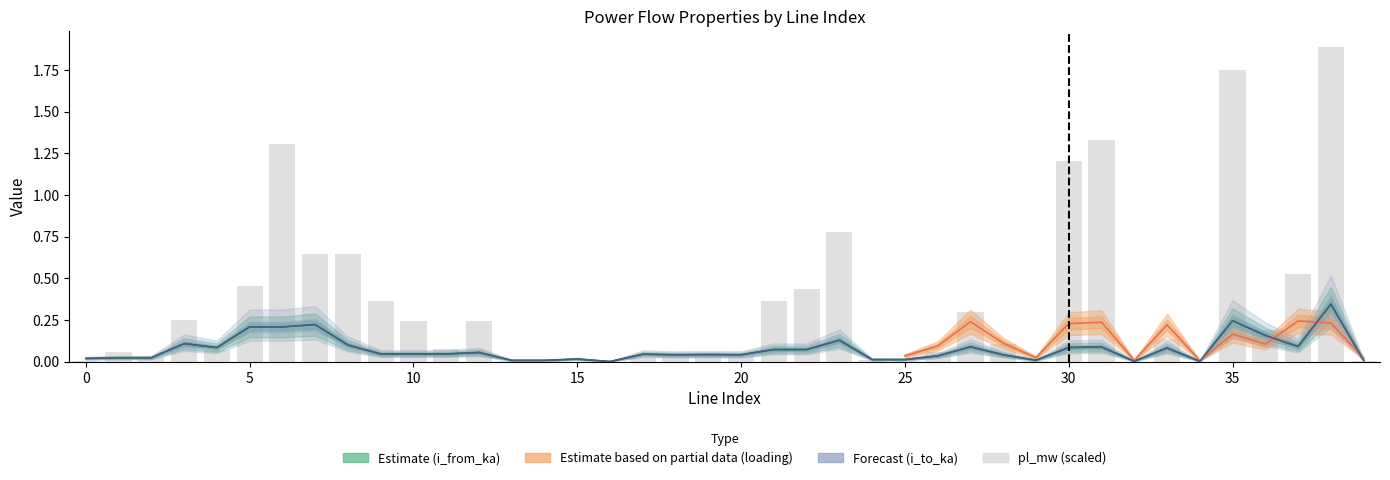

What is the value of the pl_mw bar at the 31st from the left?

1.2